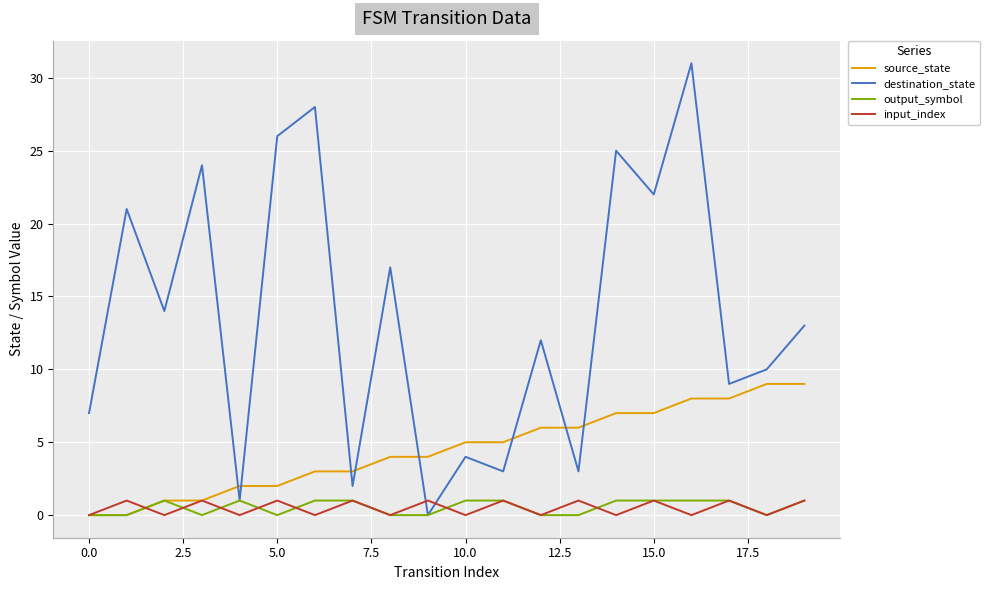

Which series has the largest total across all categories?

destination_state